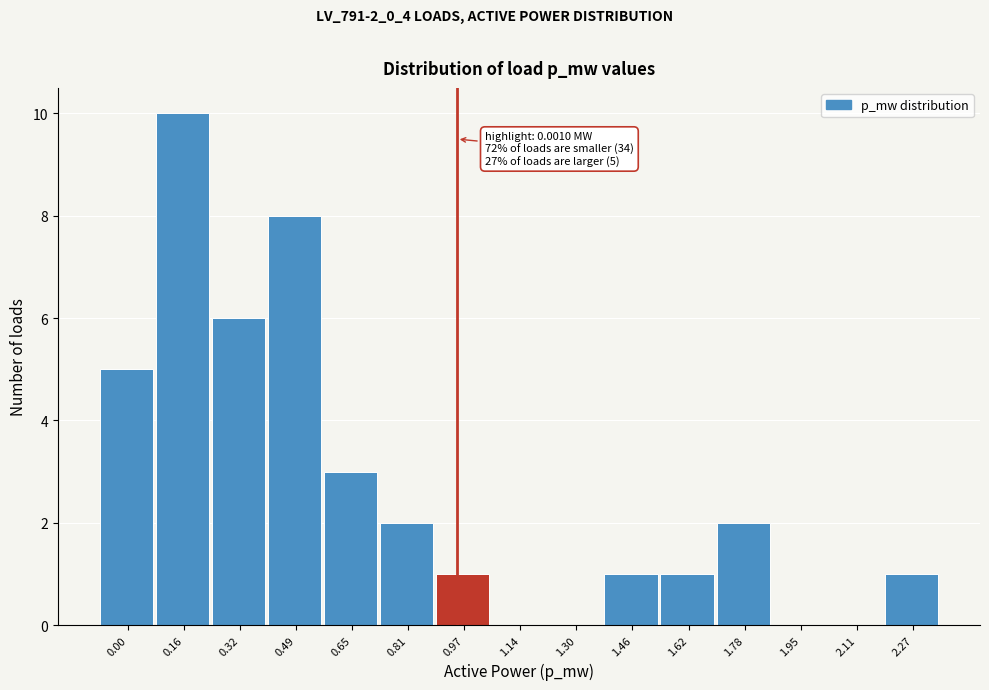

Reading left to right, transcribe all the data shown in this chart.

0.00=5	0.16=10	0.32=6	0.49=8	0.65=3	0.81=2	0.97=1	1.14=0	1.30=0	1.46=1	1.62=1	1.78=2	1.95=0	2.11=0	2.27=1